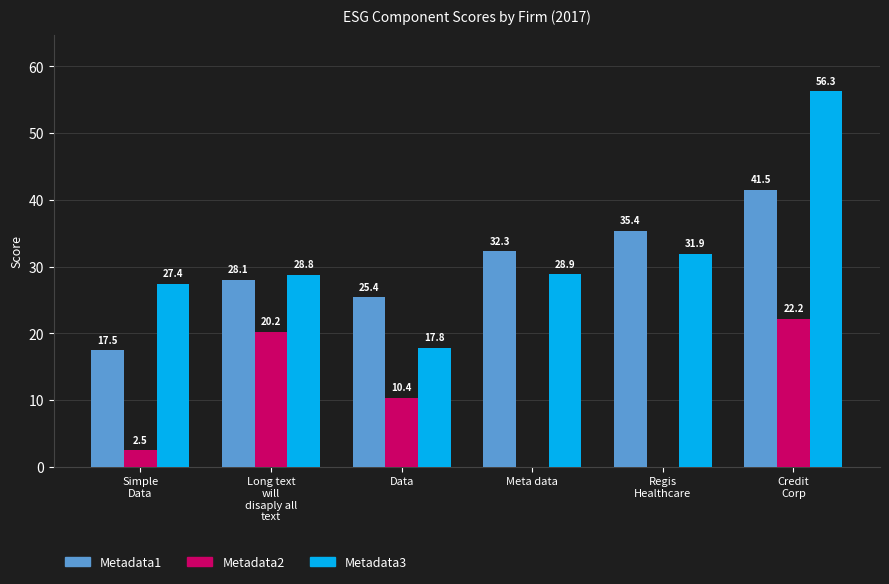

Reading right to left, list all the values displayed in this chart.

Metadata1: Credit
Corp=41.5	Regis
Healthcare=35.4	Meta data=32.3	Data=25.4	Long text
will
disaply all
text=28.1	Simple
Data=17.5
Metadata2: Credit
Corp=22.2	Regis
Healthcare=0.0	Meta data=0.0	Data=10.4	Long text
will
disaply all
text=20.2	Simple
Data=2.5
Metadata3: Credit
Corp=56.3	Regis
Healthcare=31.9	Meta data=28.9	Data=17.8	Long text
will
disaply all
text=28.8	Simple
Data=27.4